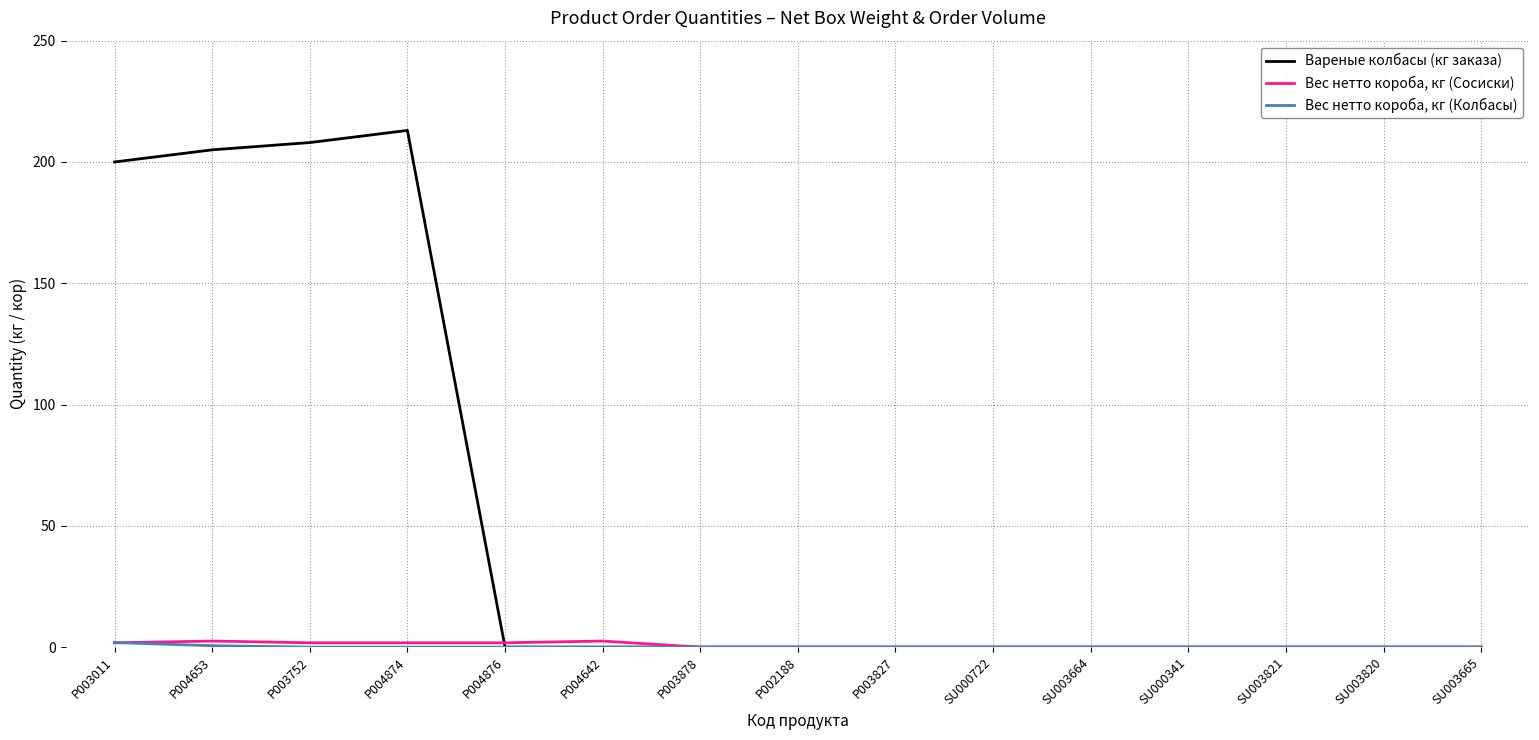

What position from the right is SU003665?

1